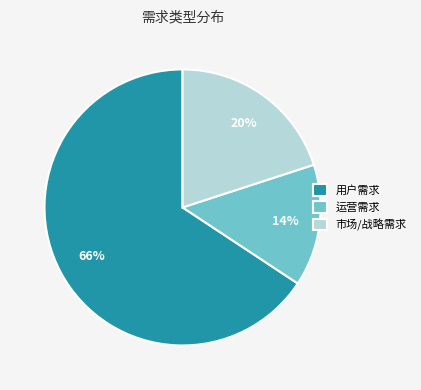

Do 运营需求 and 市场/战略需求 together represent more than half of the pie?

No